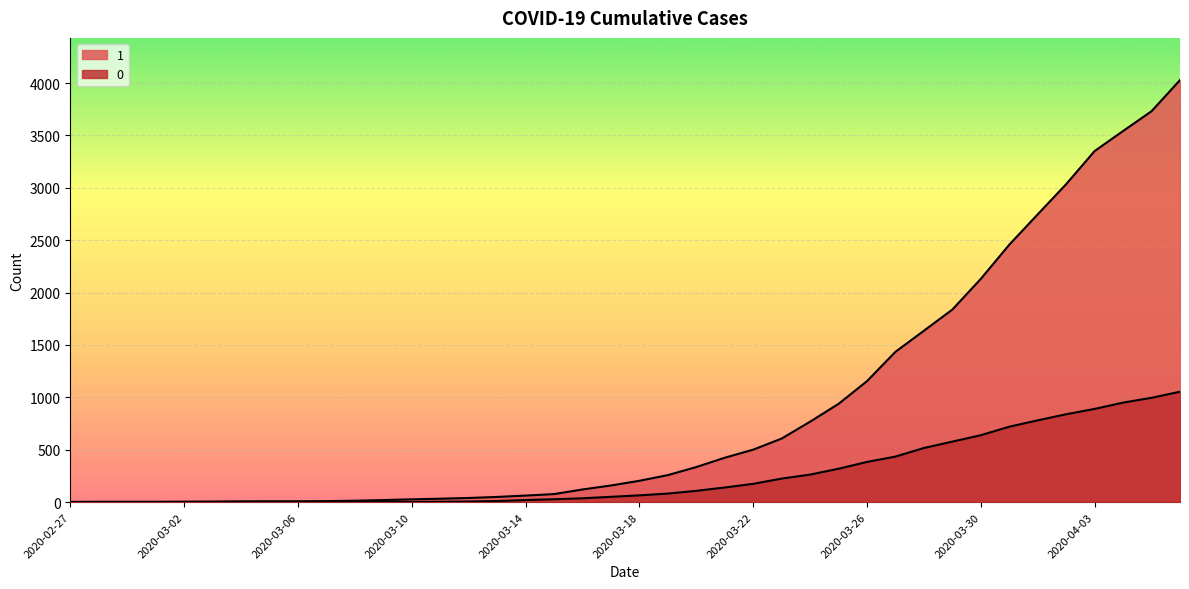

True or false: 0 and 1 intersect in this chart.

False